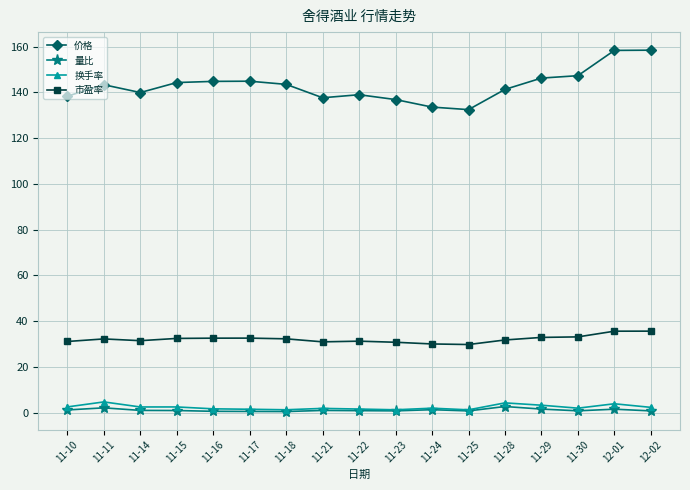

The 价格 series shows 132.5 at 11-25. True or false?

True